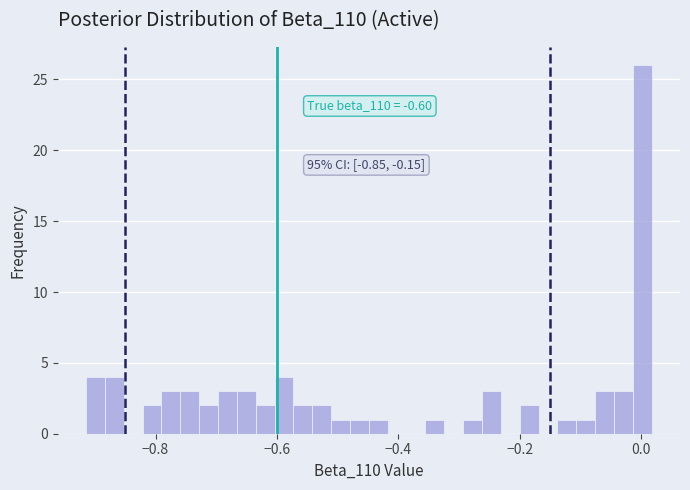

Read against the x-axis, roughly where is the centre of the tallest bar?

0.00